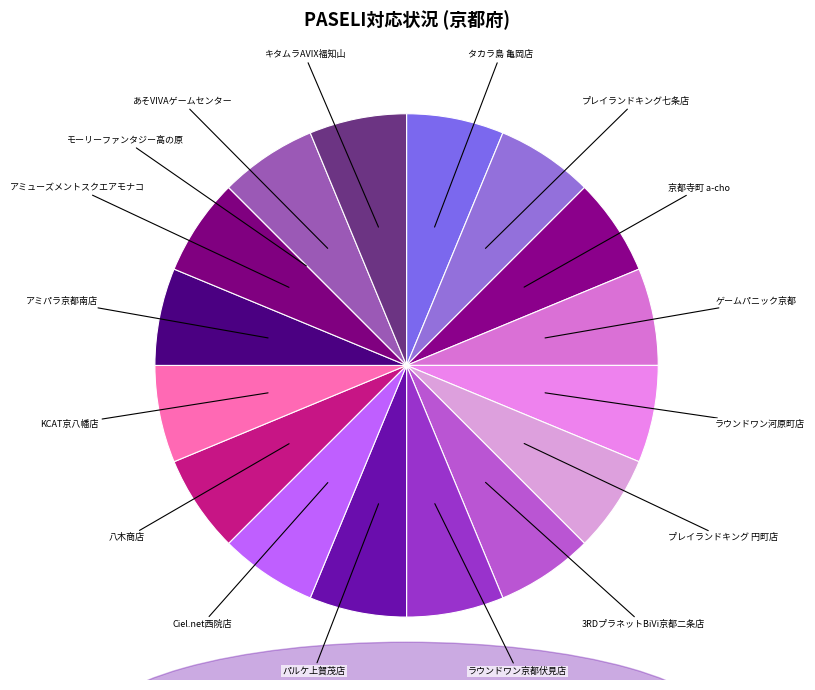

Do キタムラAVIX福知山 and プレイランドキング 円町店 together represent more than half of the pie?

No